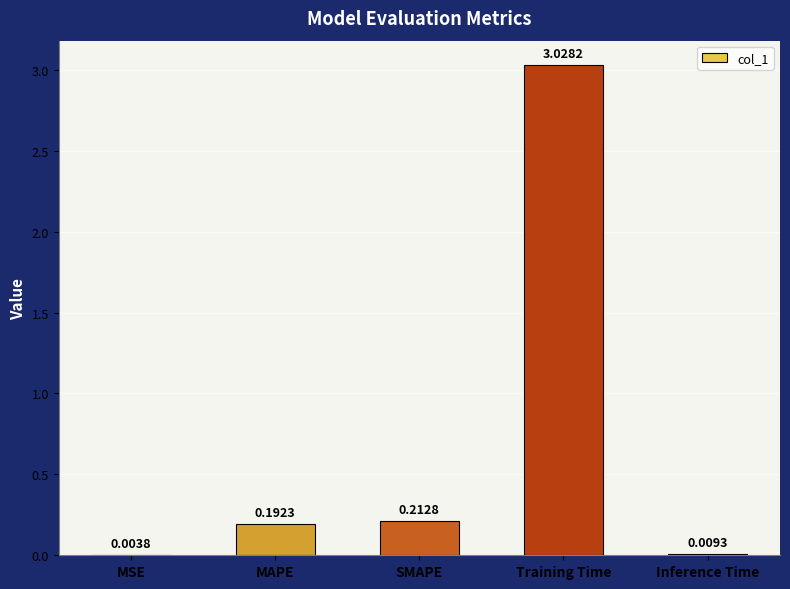

Which has a higher value, SMAPE or MSE?

SMAPE